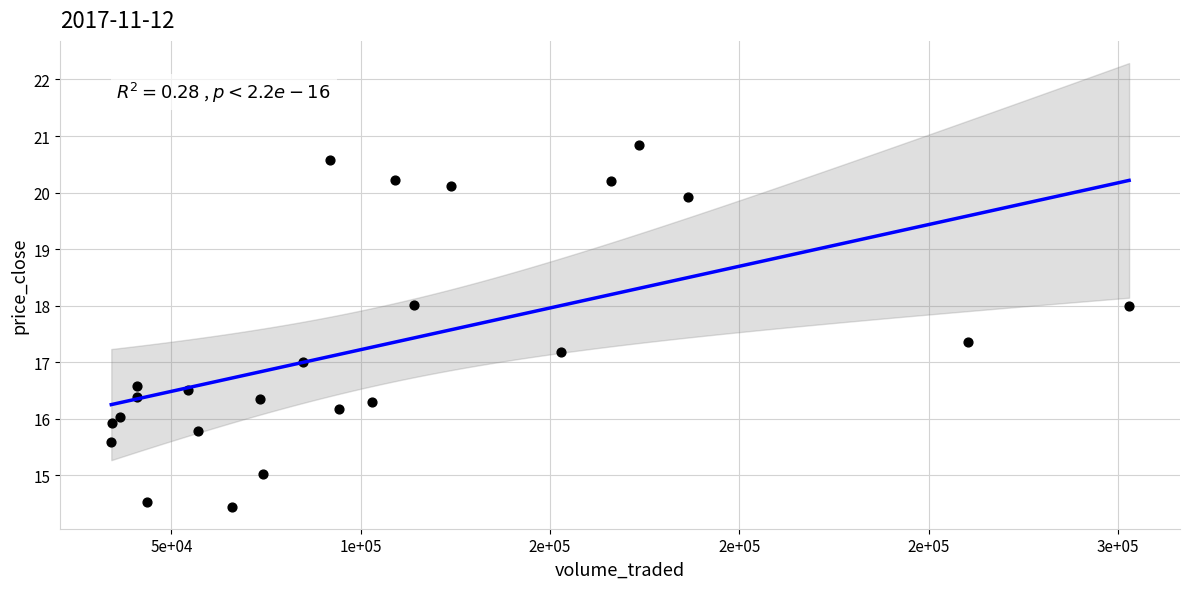

What is the range of Y values (max minus min)?

6.4